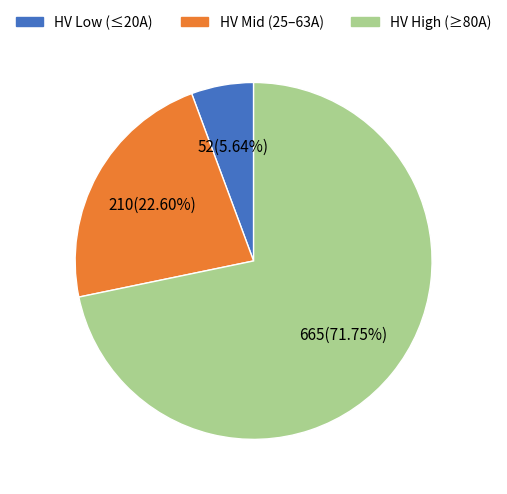

Is there a majority slice in this chart?

Yes